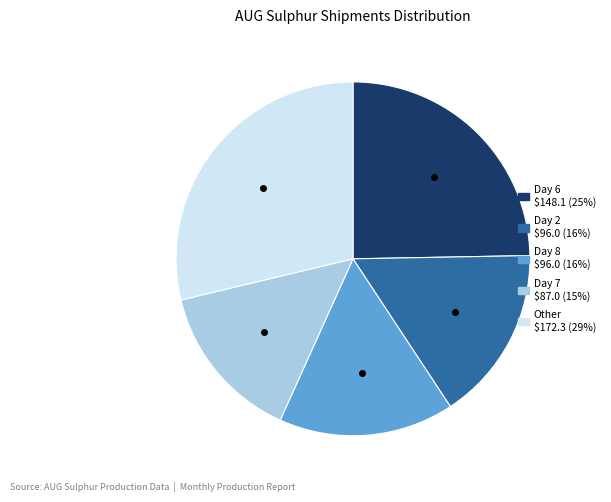

Does any single category account for the majority?

No